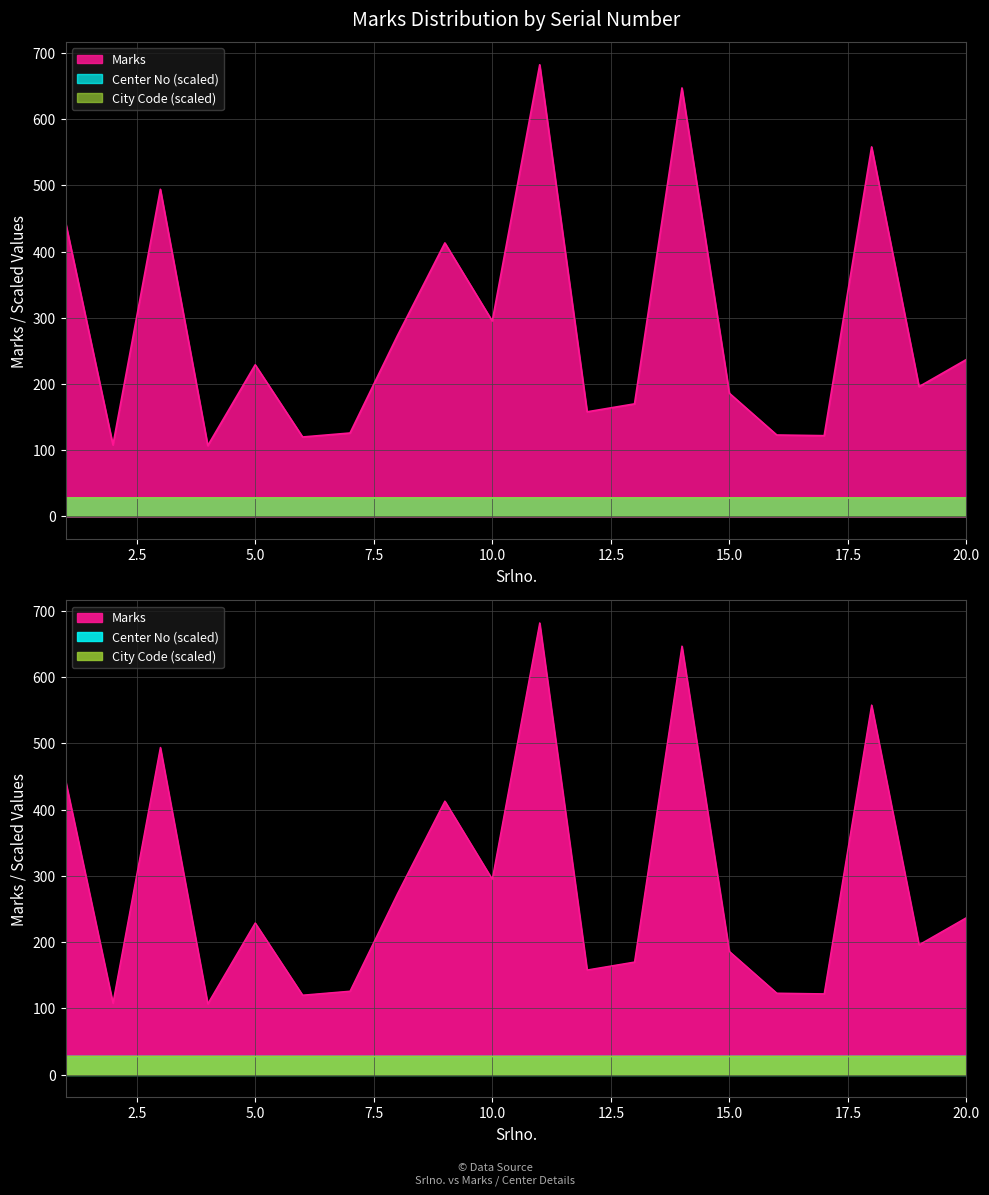

What is the value of the City Code (scaled) point at the 11th from the left?

28.0